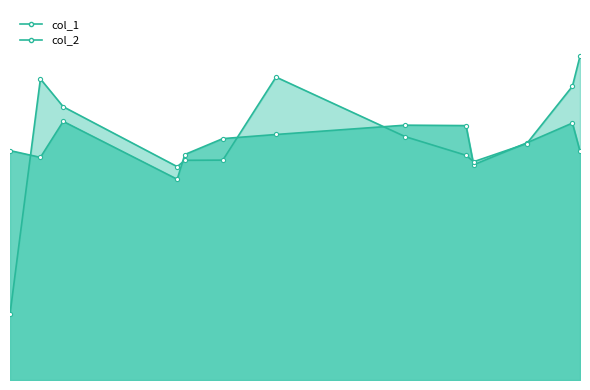

How many lines are shown in the chart?

2